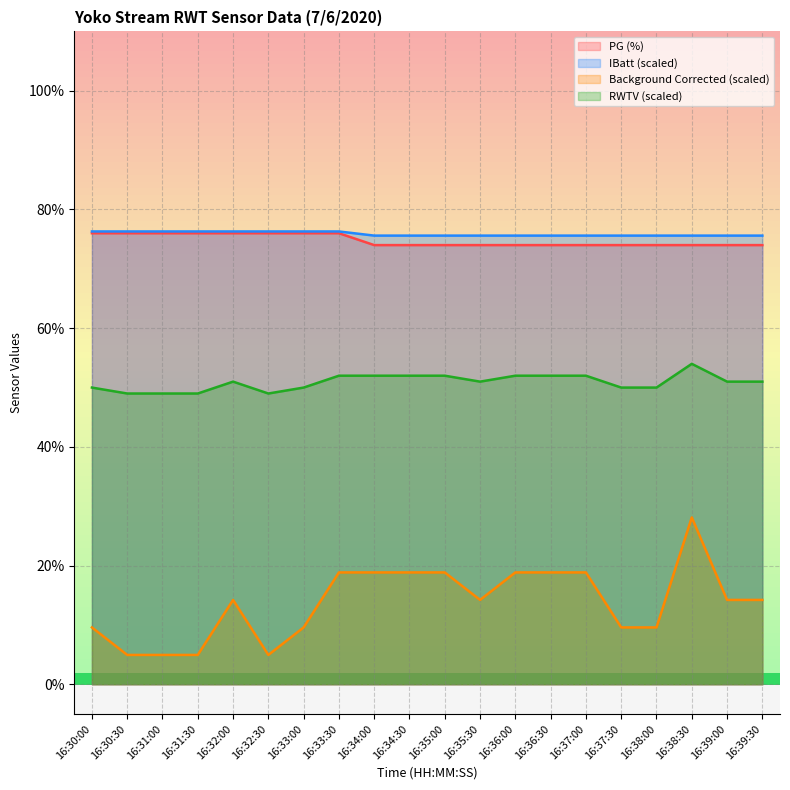

True or false: RWTV (Volts) and IBatt (Volts) cross at least once.

False